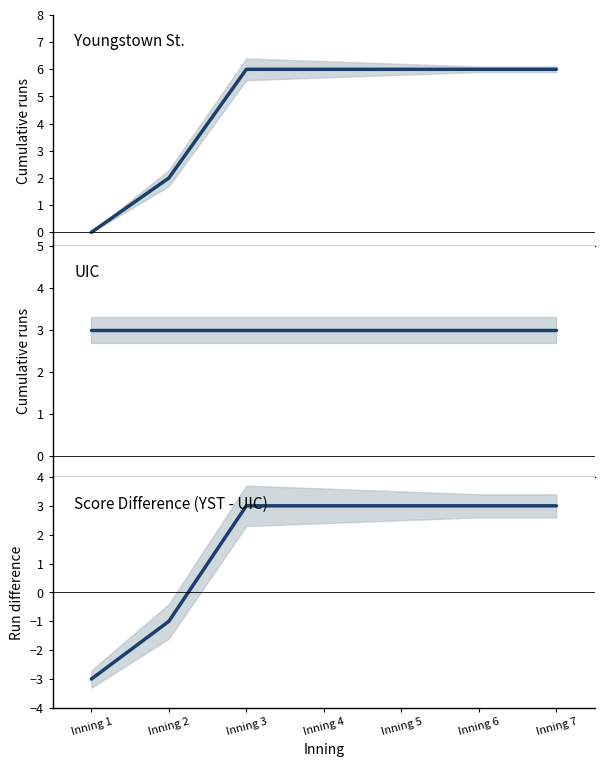

Rank the categories by Score Difference (YST - UIC) value from lowest to highest.

Inning 1, Inning 2, Inning 3, Inning 4, Inning 5, Inning 6, Inning 7